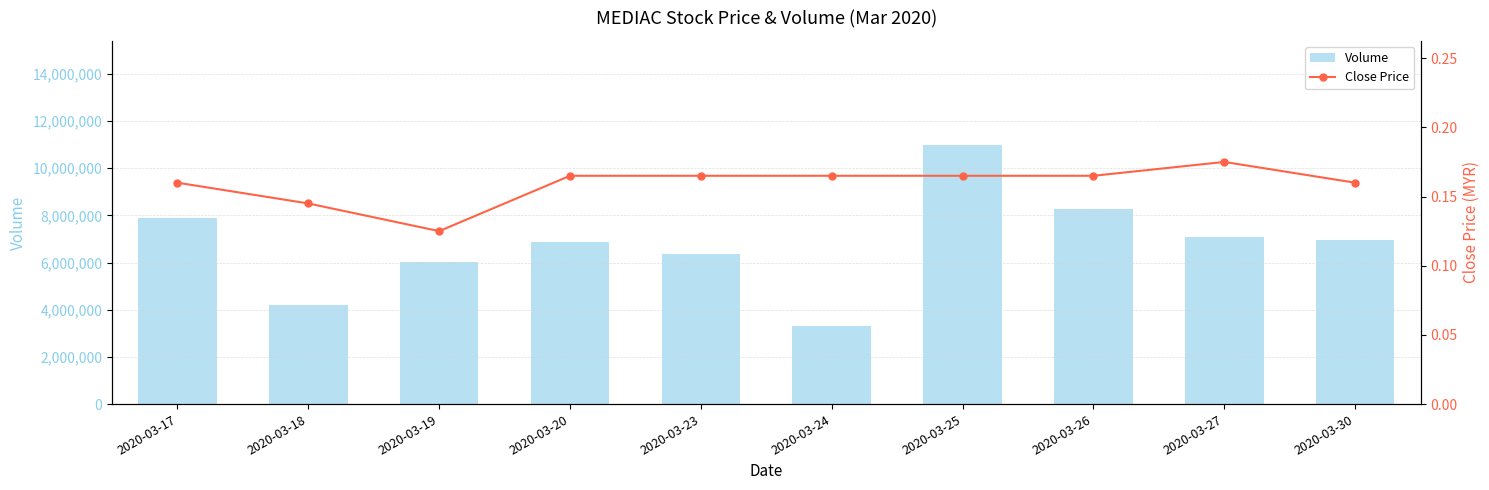

At 2020-03-30, list the series in order from largest to smallest.

Volume, Close Price